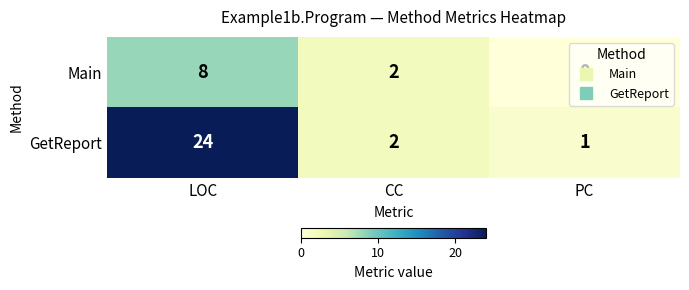

What is the difference between the Main values at LOC and CC?

6